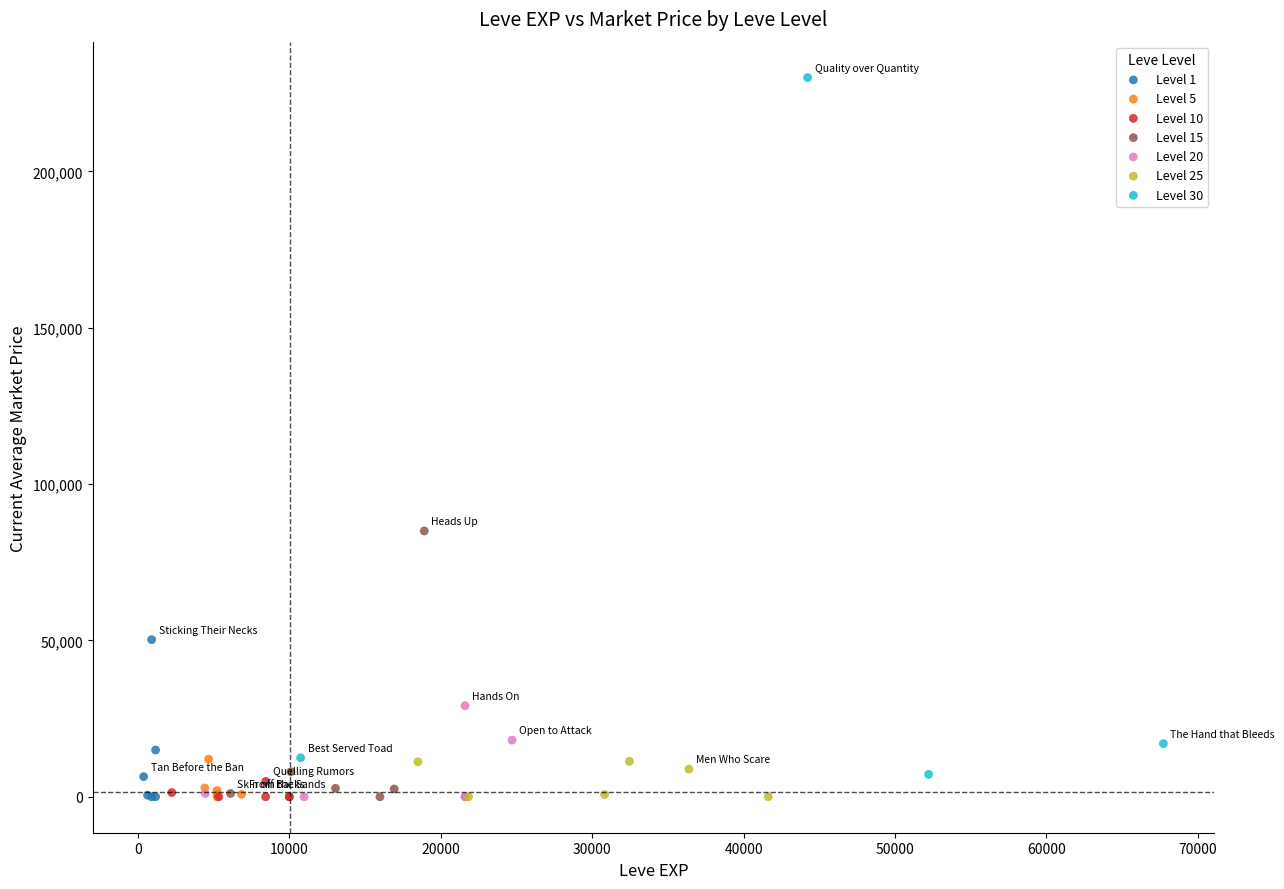

Which series reaches the maximum Y coordinate?

Level 30